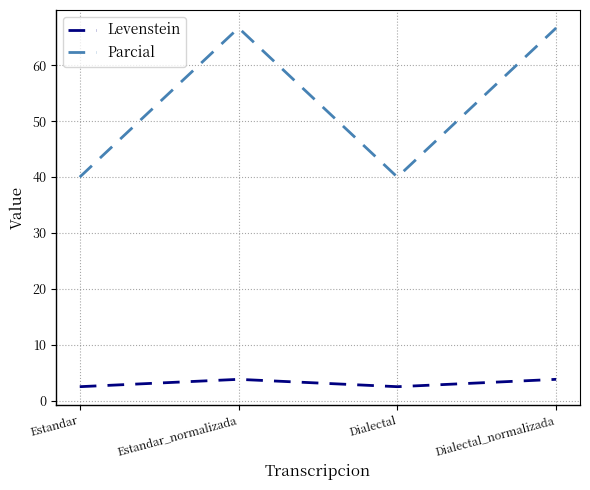

What are all the series names shown in the legend?

Levenstein, Parcial